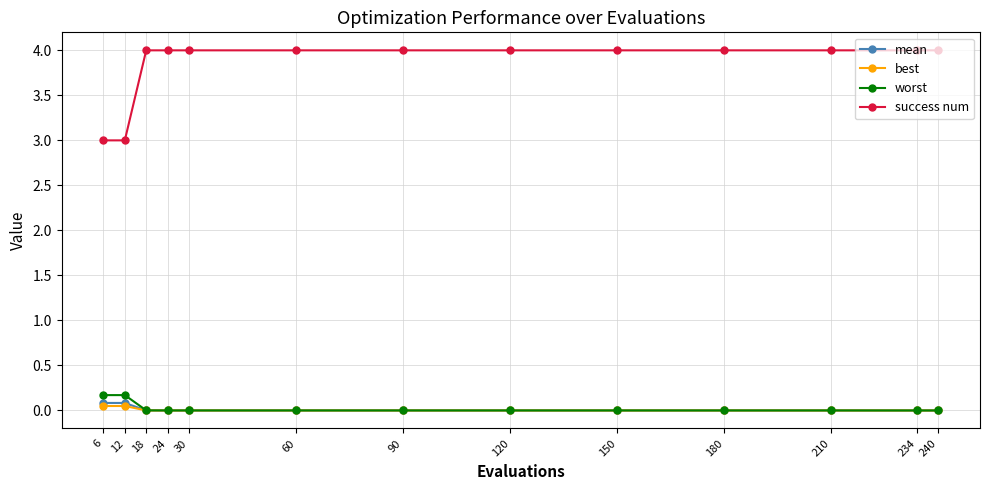

What are all the series names shown in the legend?

mean, best, worst, success num